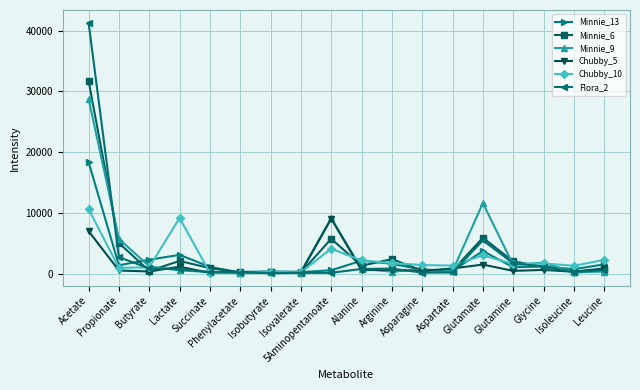

Which series has the widest spread of values?

Flora_2